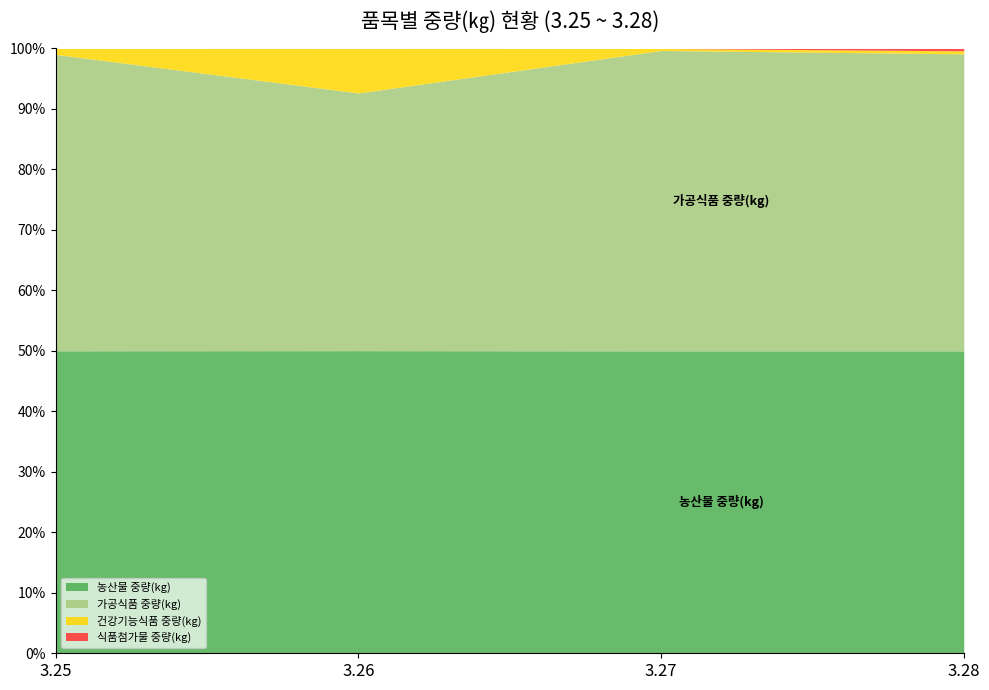

What are all the series names shown in the legend?

농산물 중량(kg), 가공식품 중량(kg), 건강기능식품 중량(kg), 식품첨가물 중량(kg)